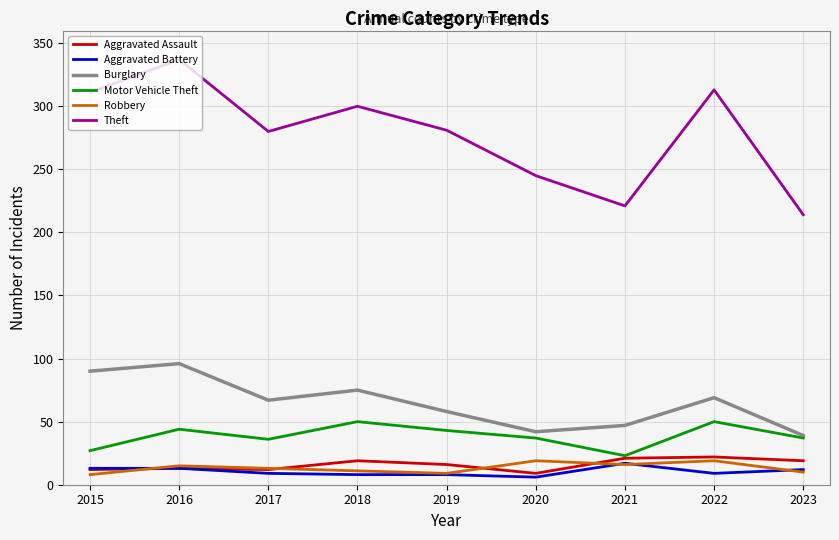

The Robbery series shows 15 at 2016. True or false?

True